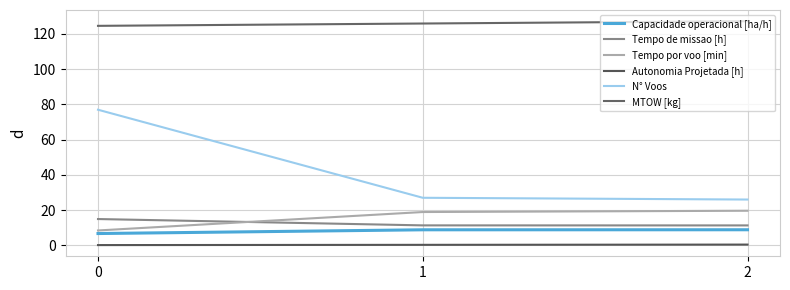

Which category has the highest value in the MTOW [kg] series?

2